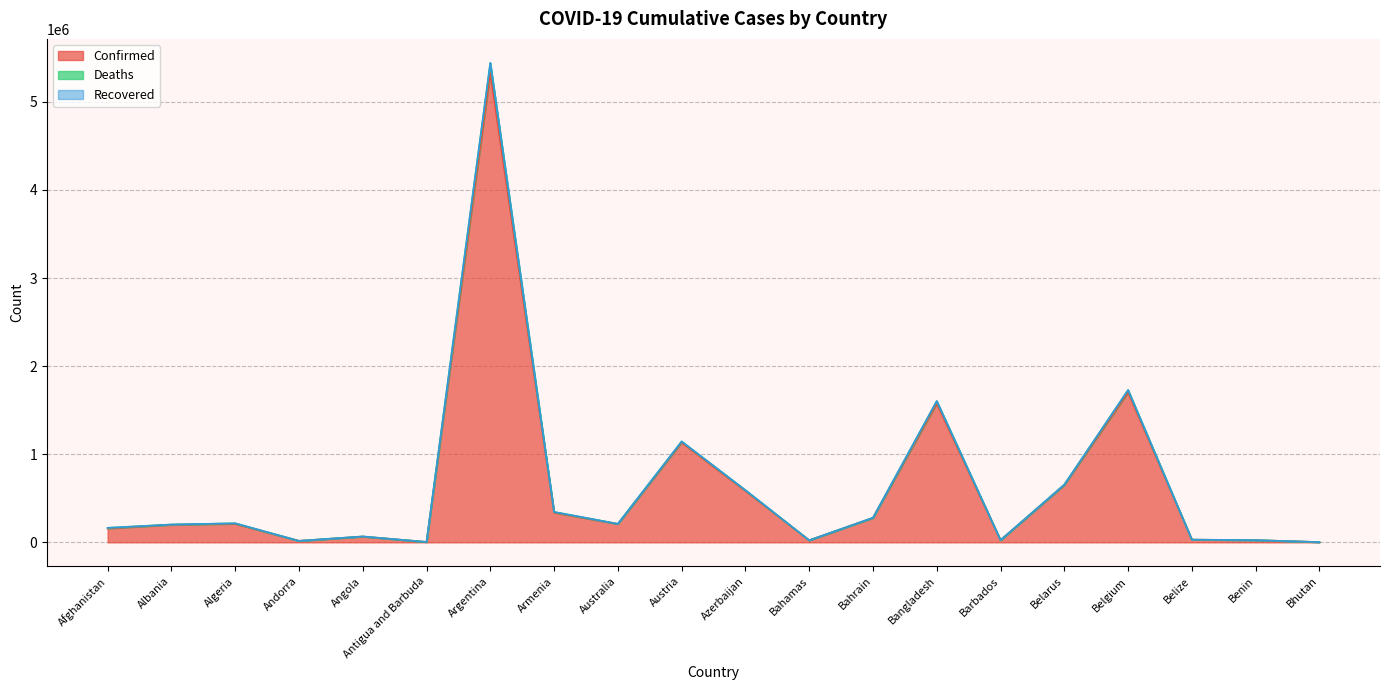

Which has a higher value, Armenia or Albania?

Armenia